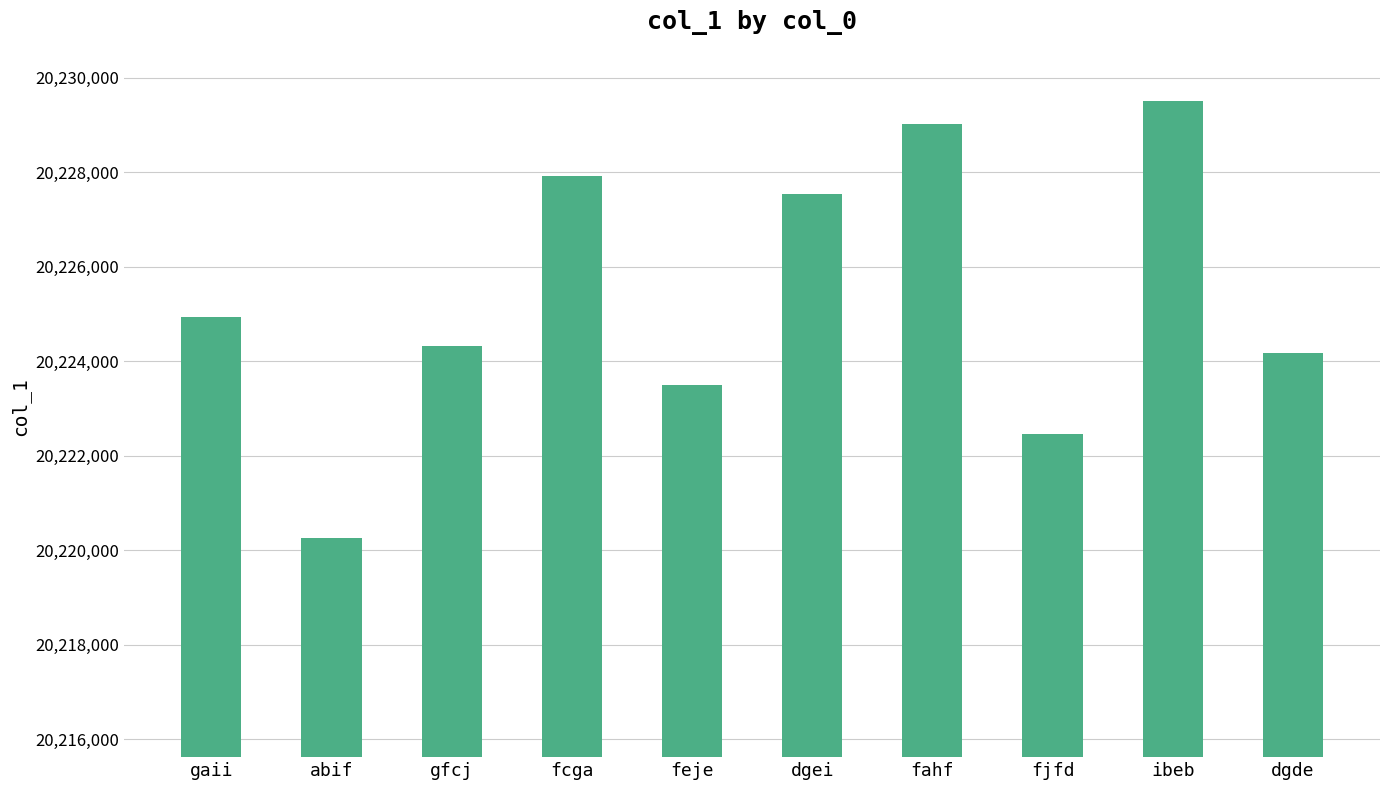

Is it true that the value at gfcj is 20224315?

True